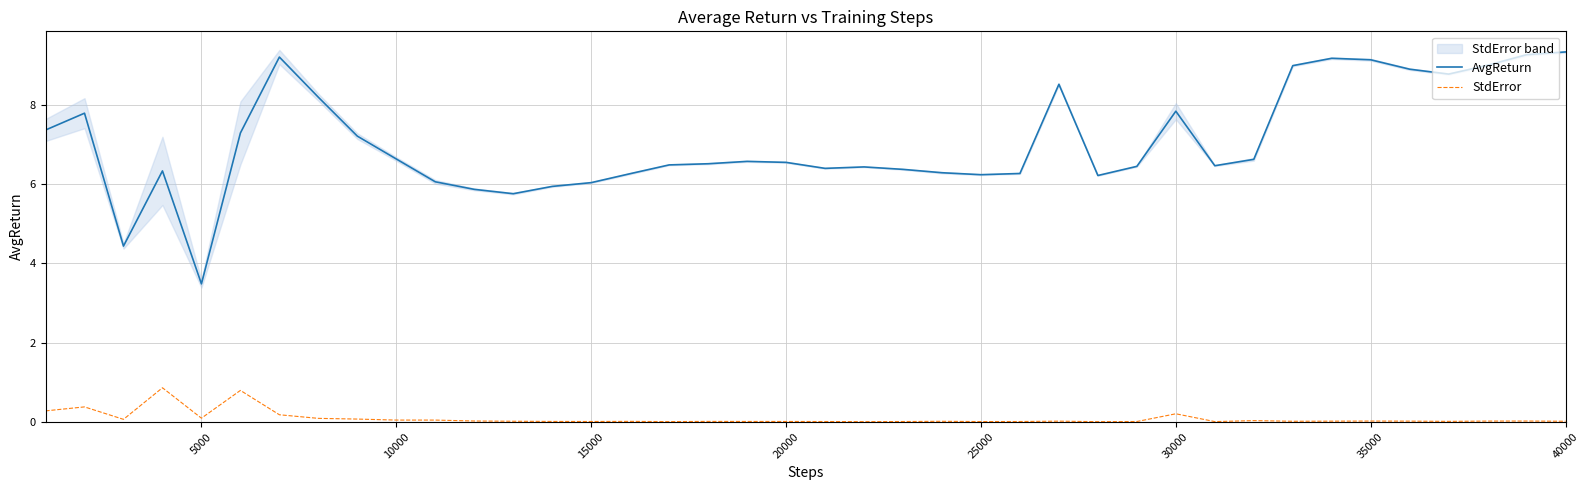

True or false: AvgReturn and StdError intersect in this chart.

False